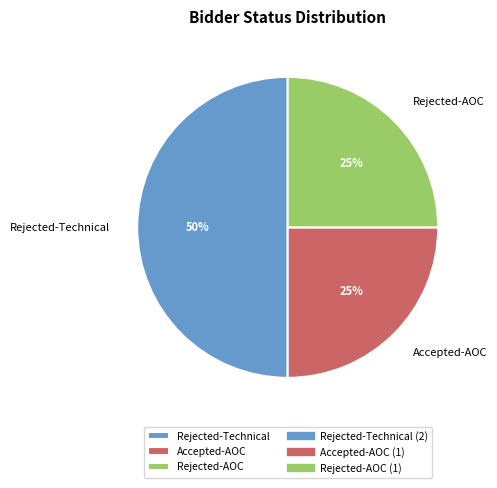

Does Accepted-AOC account for over 50% of the chart?

No